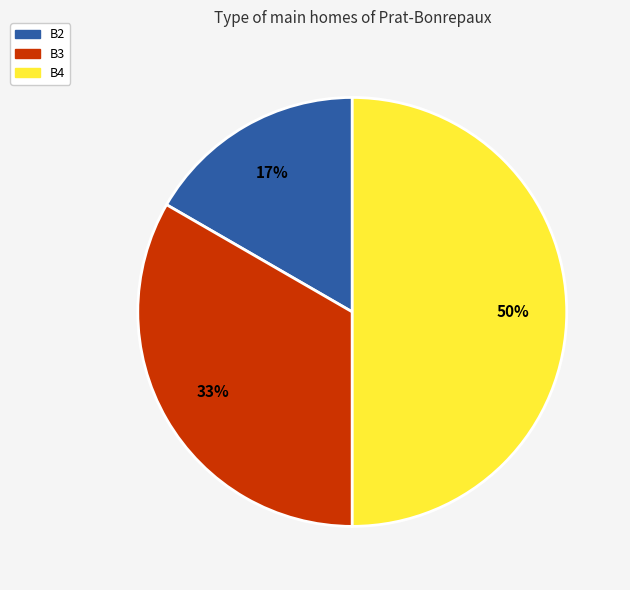

Which slice is the largest?

B4